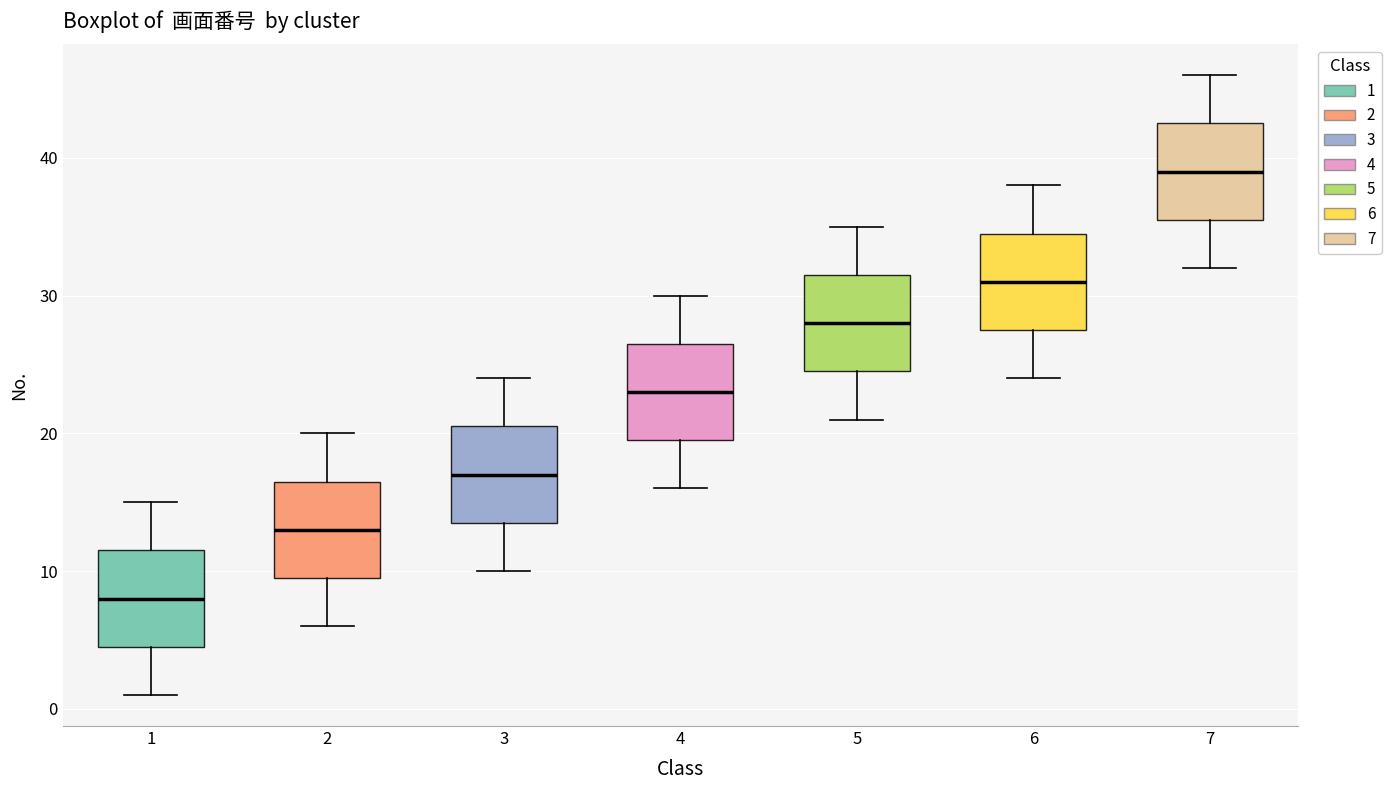

Reading left to right, read every box against the y-axis: the position of its median line, the range the box covers, and the ends of its whiskers. The values are not printed on the chart, so give them approximately, as read against the axis.

1: median 8, box 5 to 12, whiskers 1 to 15
2: median 13, box 10 to 17, whiskers 6 to 20
3: median 17, box 14 to 21, whiskers 10 to 24
4: median 23, box 20 to 27, whiskers 16 to 30
5: median 28, box 25 to 32, whiskers 21 to 35
6: median 31, box 28 to 35, whiskers 24 to 38
7: median 39, box 36 to 43, whiskers 32 to 46